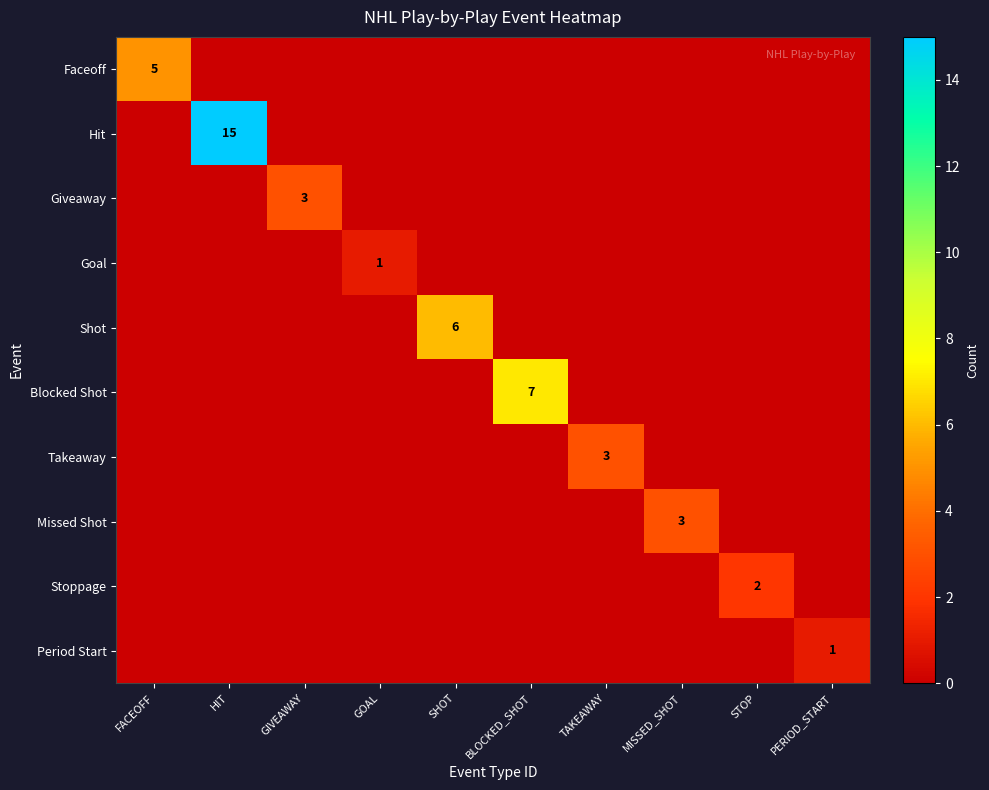

The value of Giveaway at GIVEAWAY is 1. True or false?

False